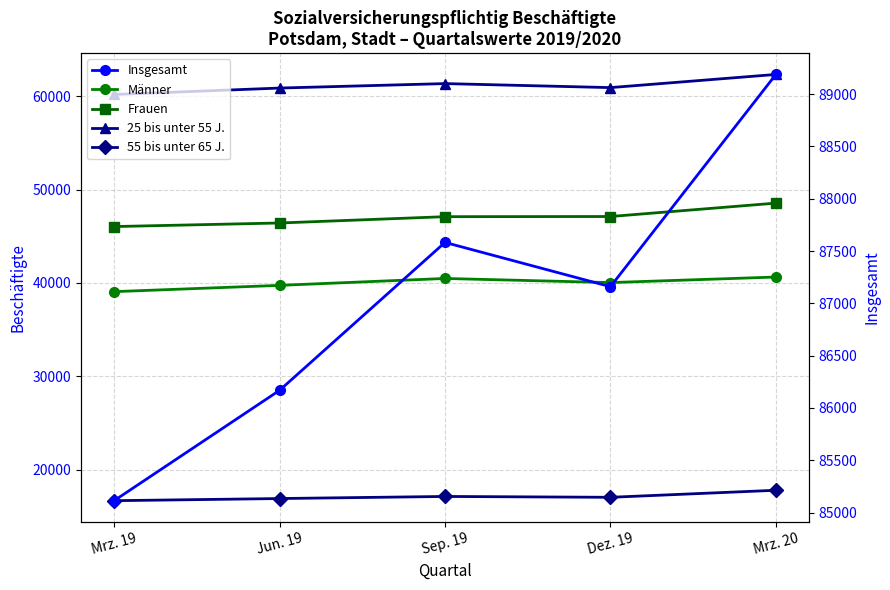

Count the number of data series in this chart.

5